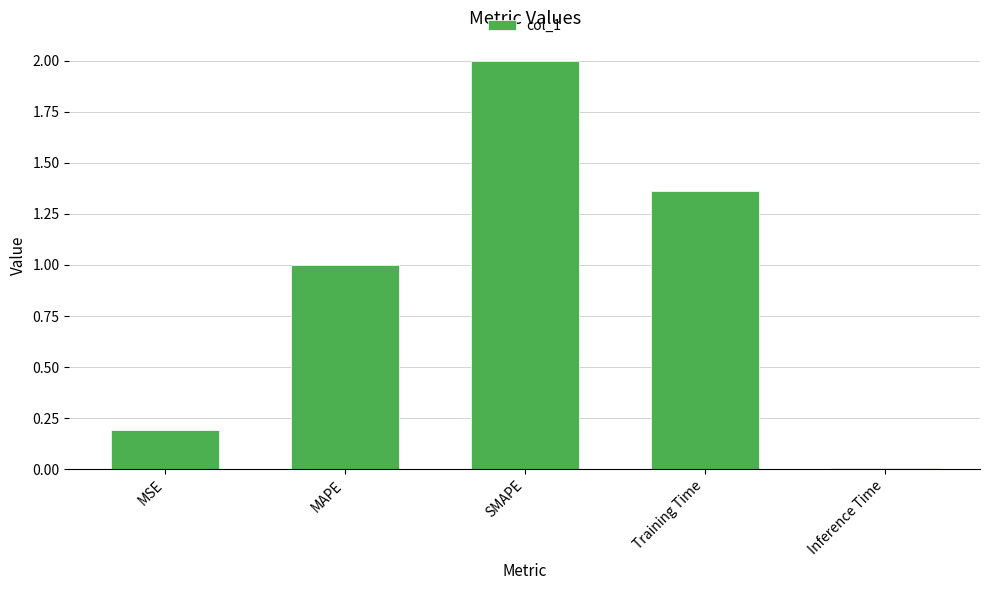

Which category has the highest value across all series?

SMAPE